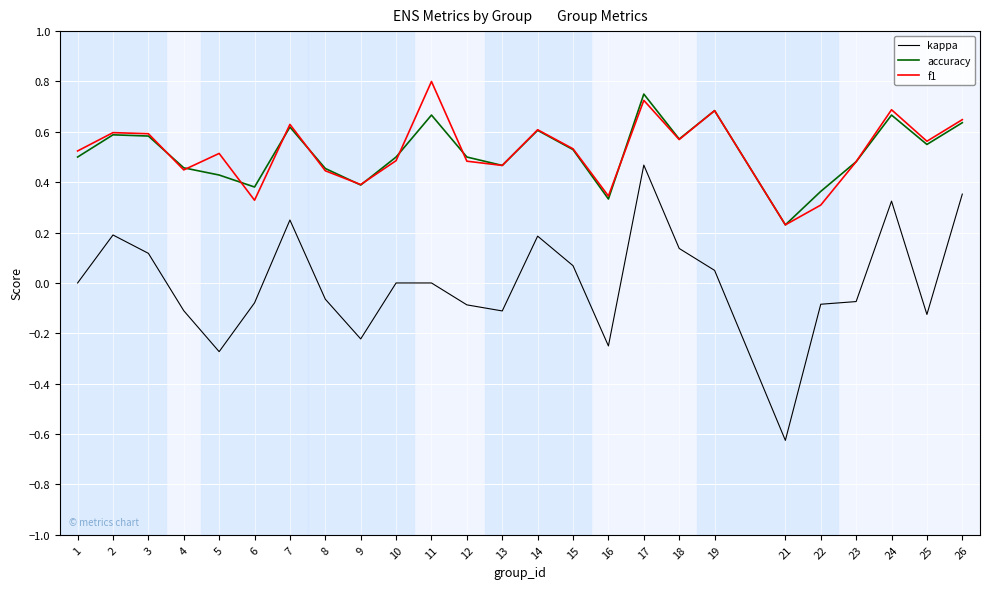

What is the sum of the accuracy values at 14 and 9?

1.0